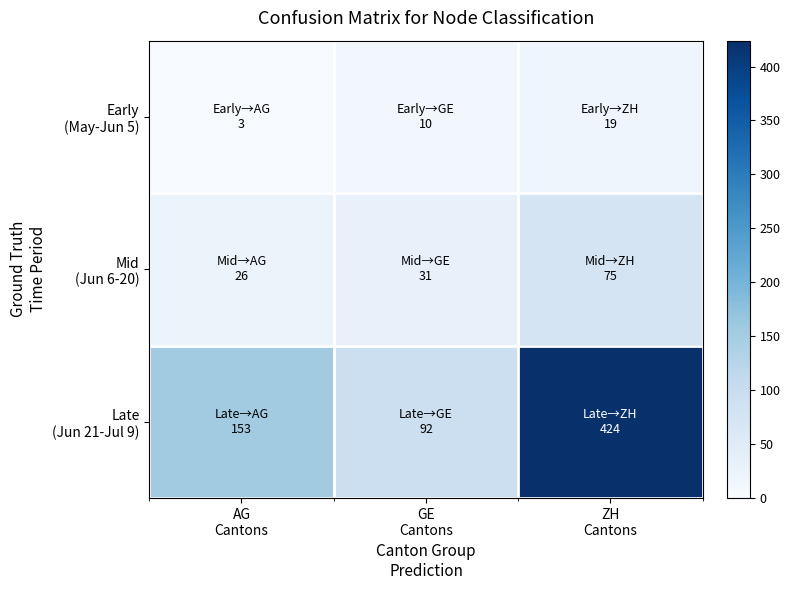

Which series has the largest total across all categories?

Late (Jun 21-Jul 9)